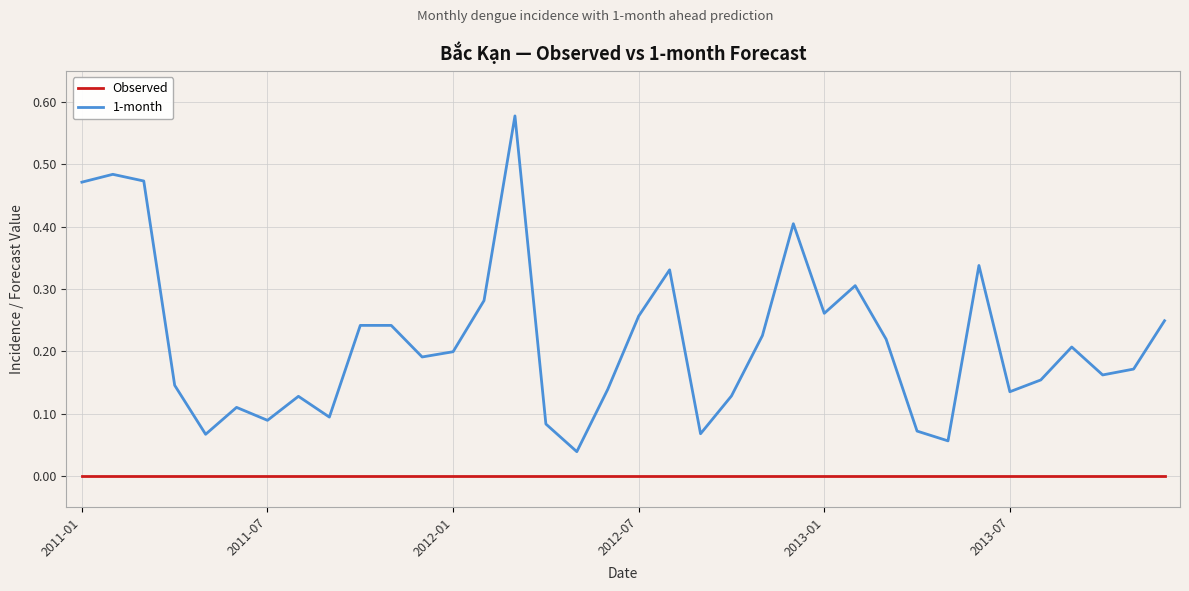

Which series has the widest spread of values?

1-month